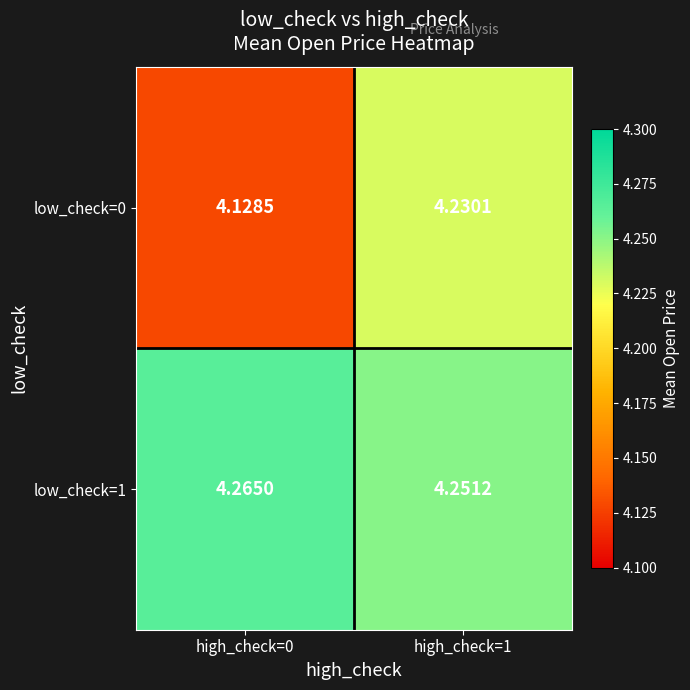

Is the value of low_check=1 at high_check=0 greater than the value of low_check=0 at high_check=1?

Yes